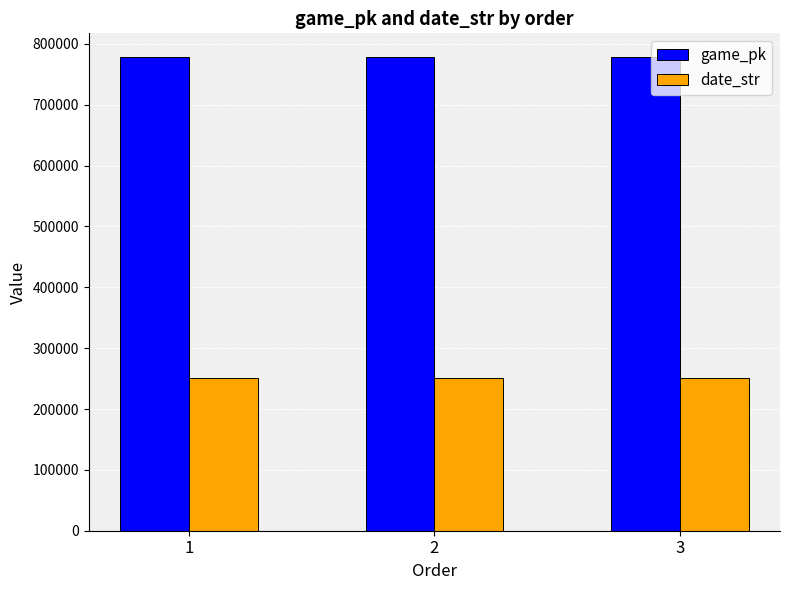

Rank the series by their maximum value, from lowest to highest.

date_str, game_pk